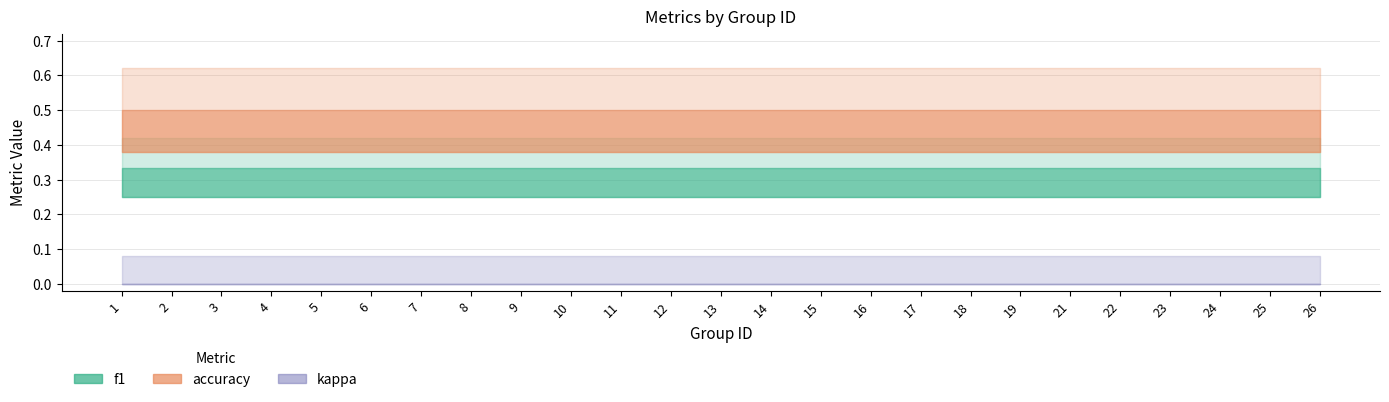

Is the value of f1 at 24 greater than the value of accuracy at 1?

No